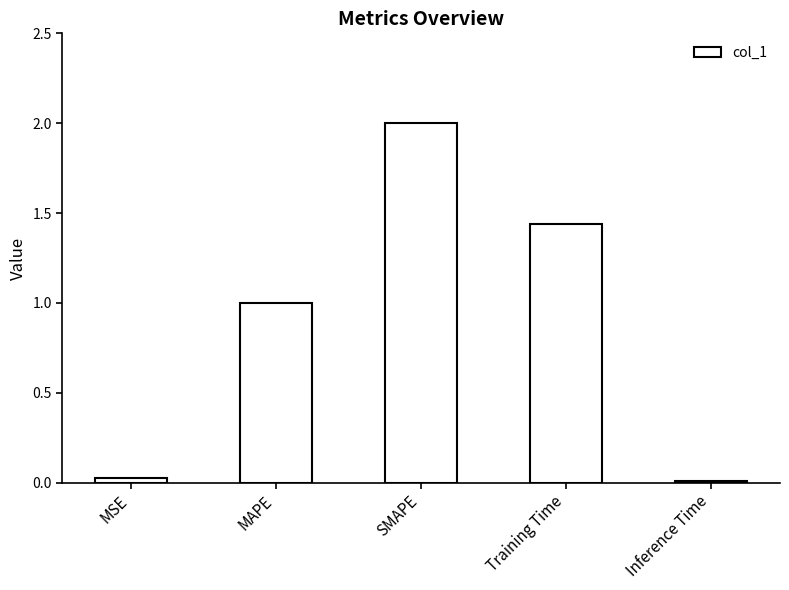

What is the sum of all values?

4.5